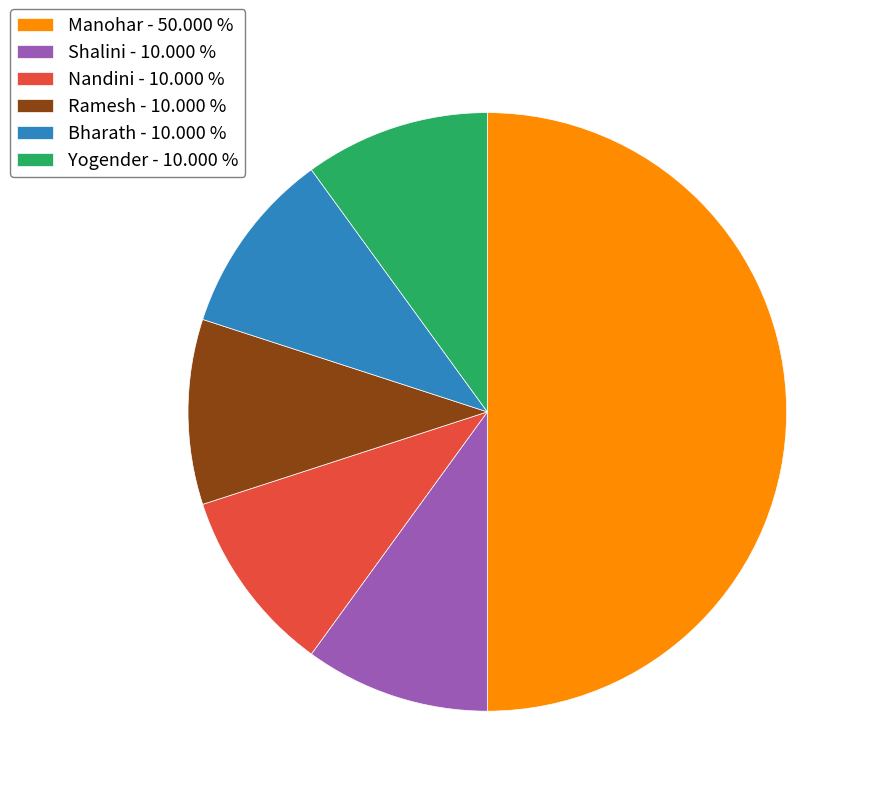

Combined, do Ramesh - 10.000 % and Bharath - 10.000 % account for over 50%?

No